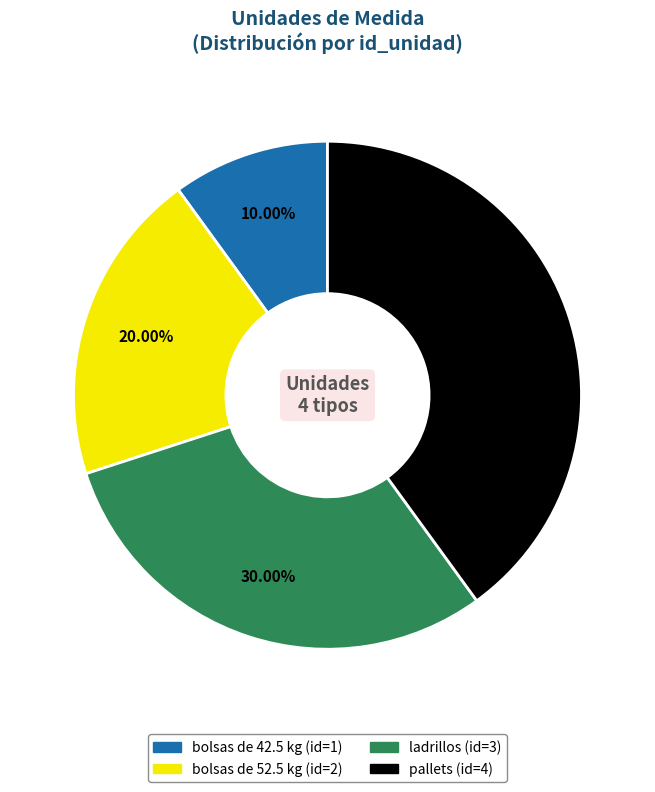

Combined, do pallets and bolsas de 52.5 kg account for over 50%?

Yes